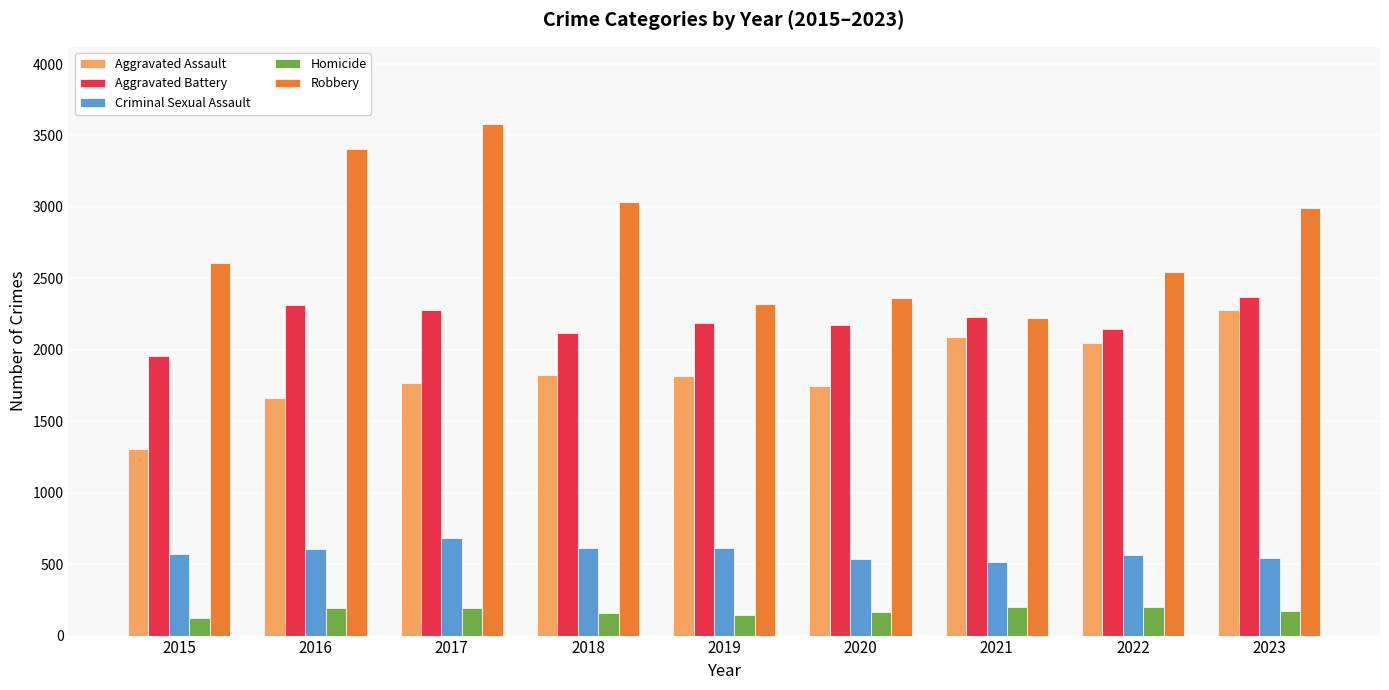

What is the difference between the Aggravated Battery values at 2020 and 2019?

15